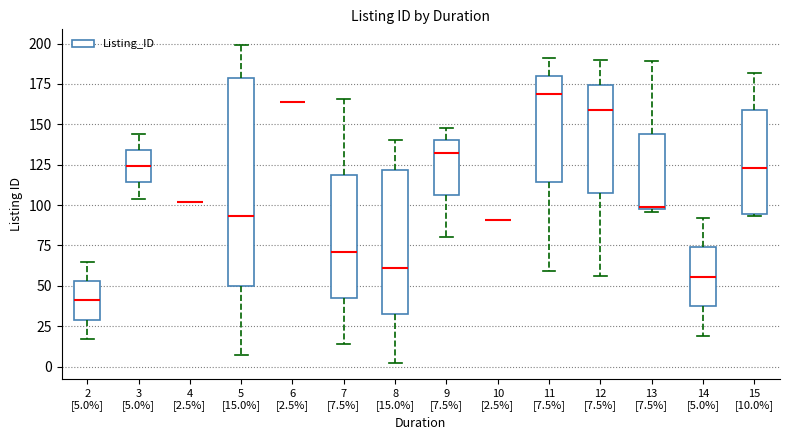

Comparing the boxes themselves (not the whiskers), which one is the tallest?

5 [15.0%]